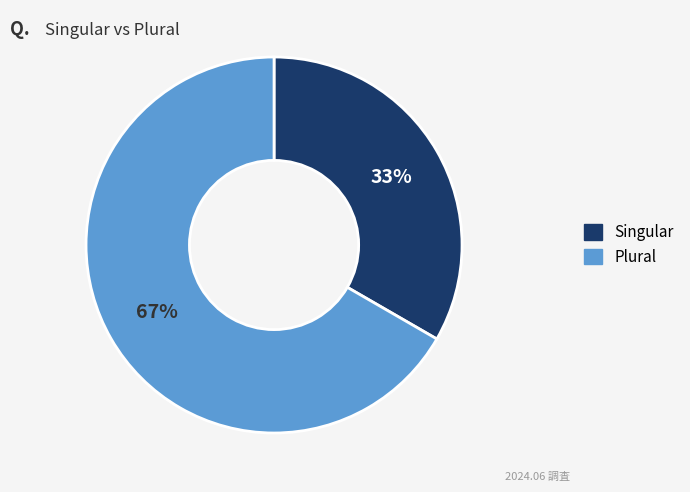

Approximately how many times larger is the value at Singular compared to Plural?

0.5